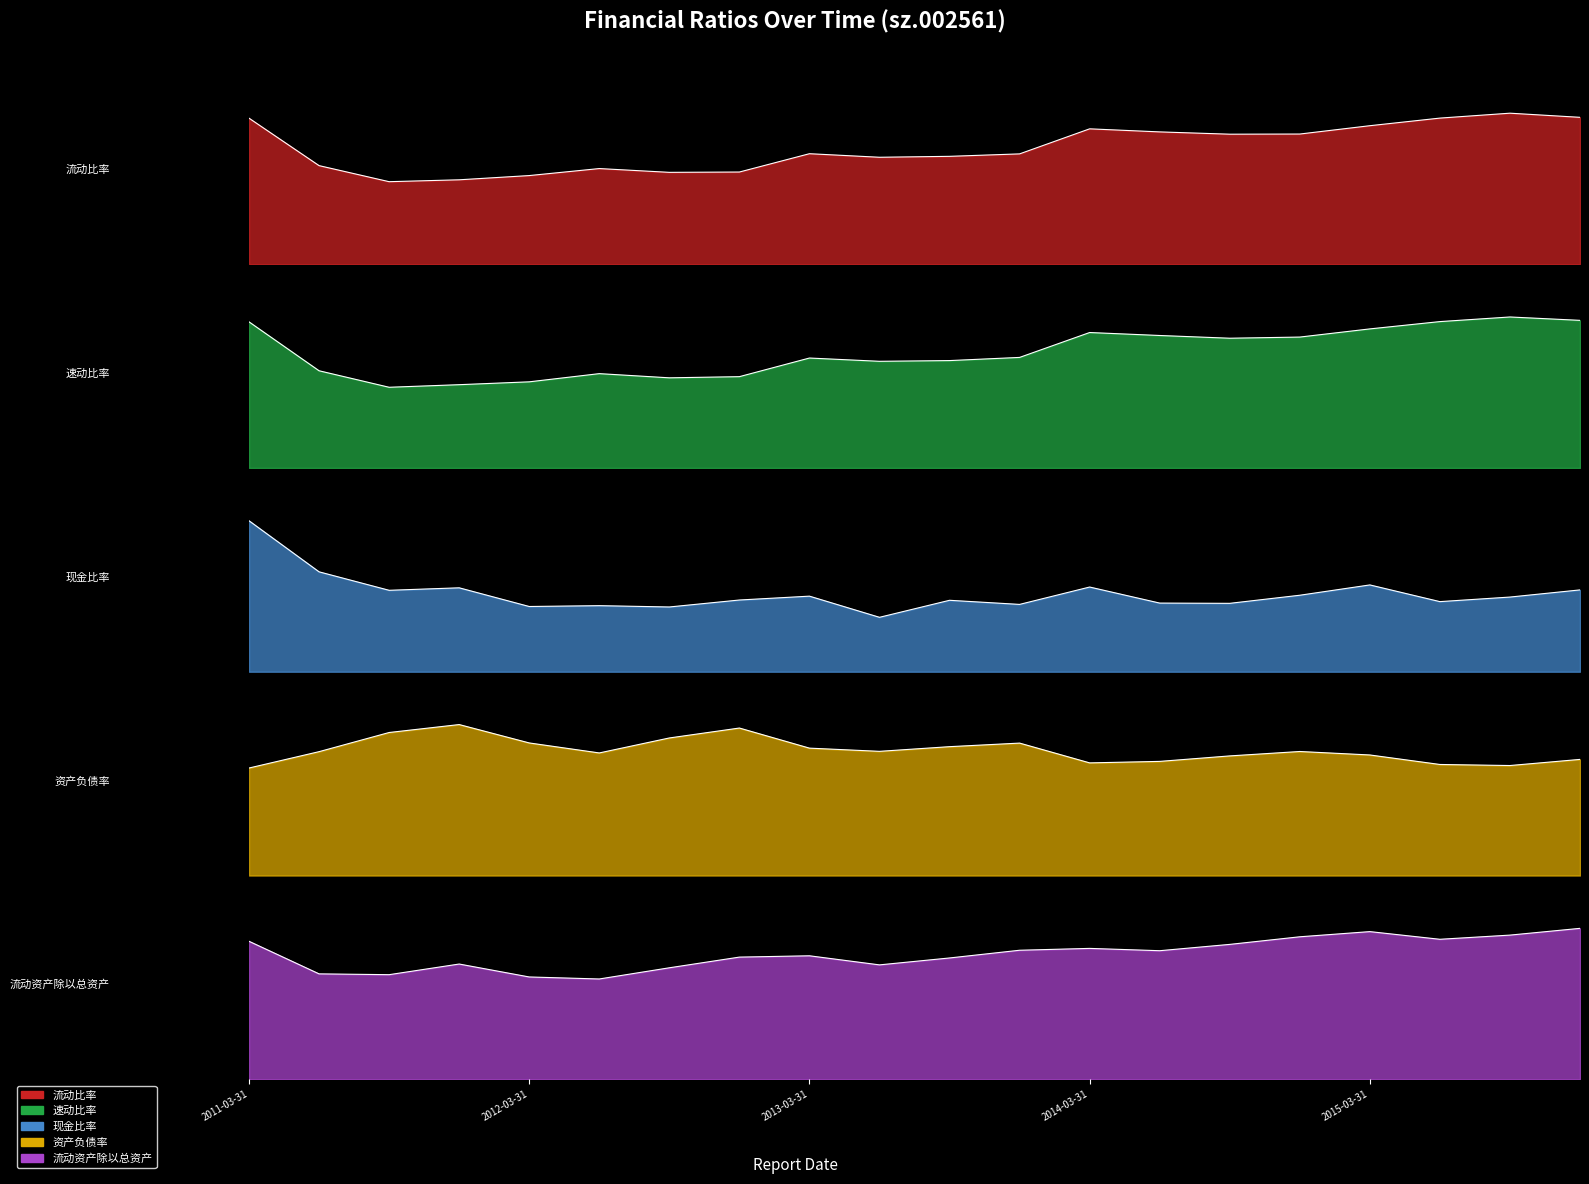

In 流动资产除以总资产, how many points are higher than both neighbors (excluding endpoints)?

4